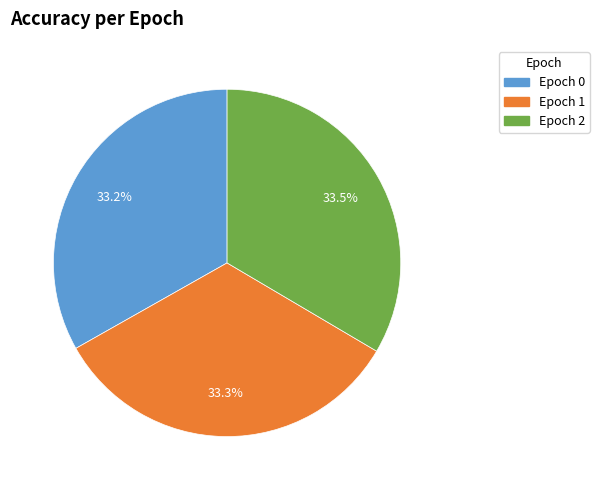

Is there any slice that represents more than half of the pie?

No